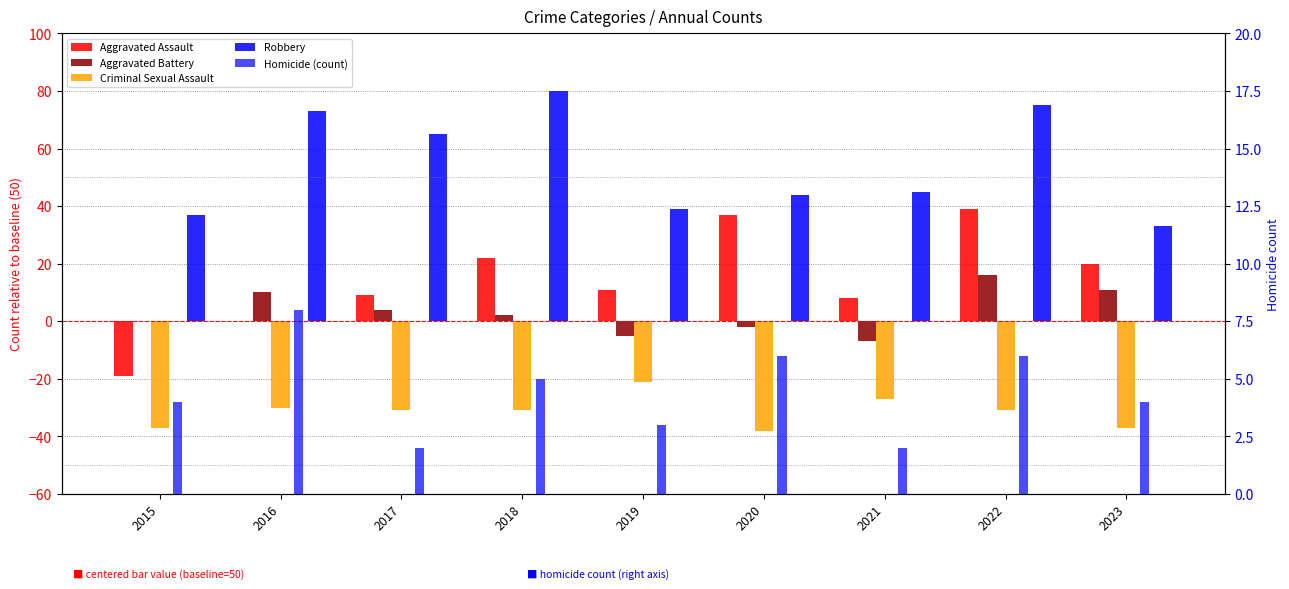

What is the sum of the Aggravated Battery values at 2016 and 2017?

14